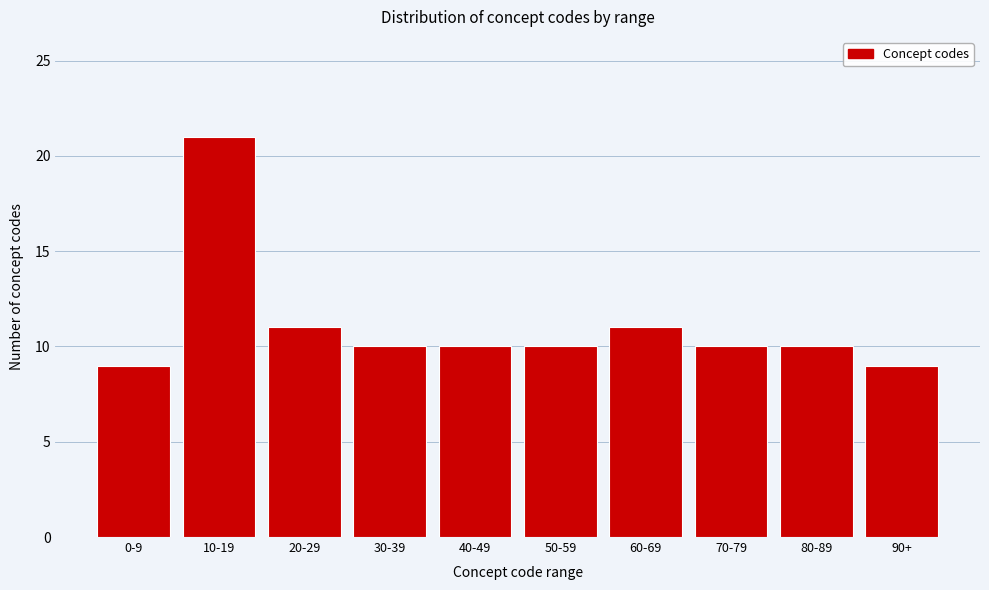

Reading left to right, transcribe all the data shown in this chart.

0-9=9	10-19=21	20-29=11	30-39=10	40-49=10	50-59=10	60-69=11	70-79=10	80-89=10	90+=9